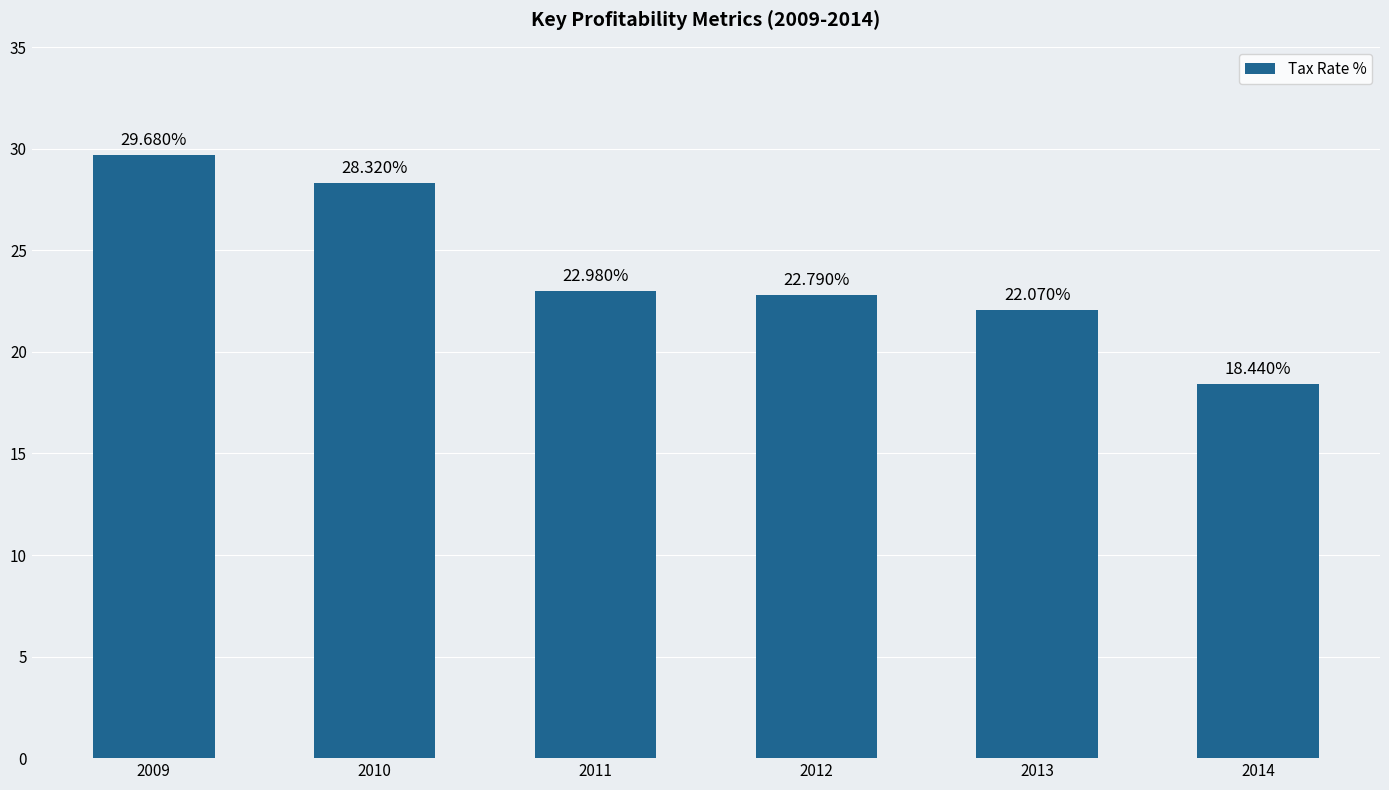

What is the value of the 6th bar from the left?

18.4